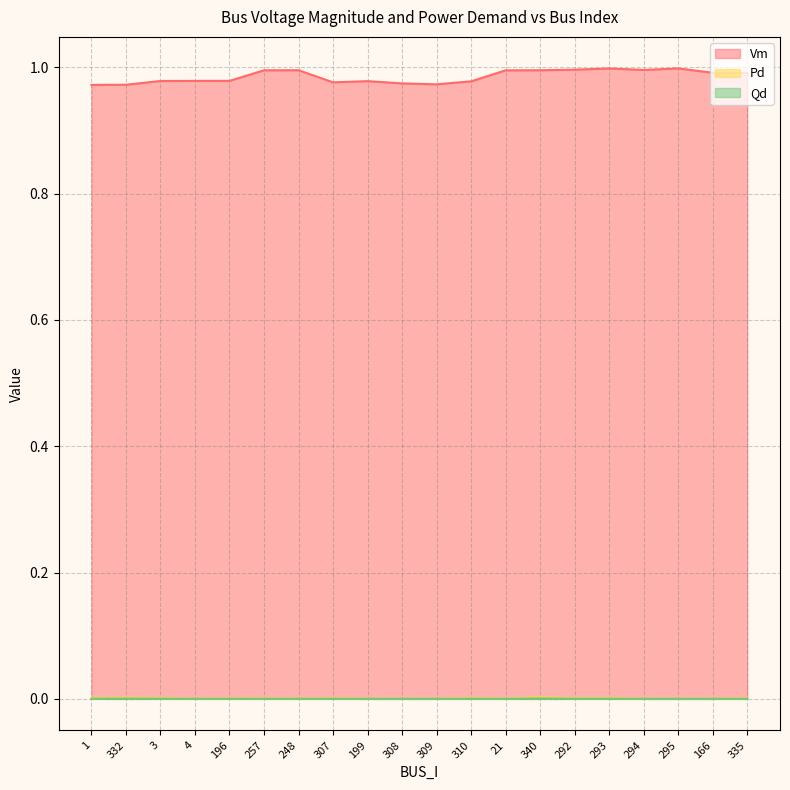

Which series has the widest spread of values?

Vm